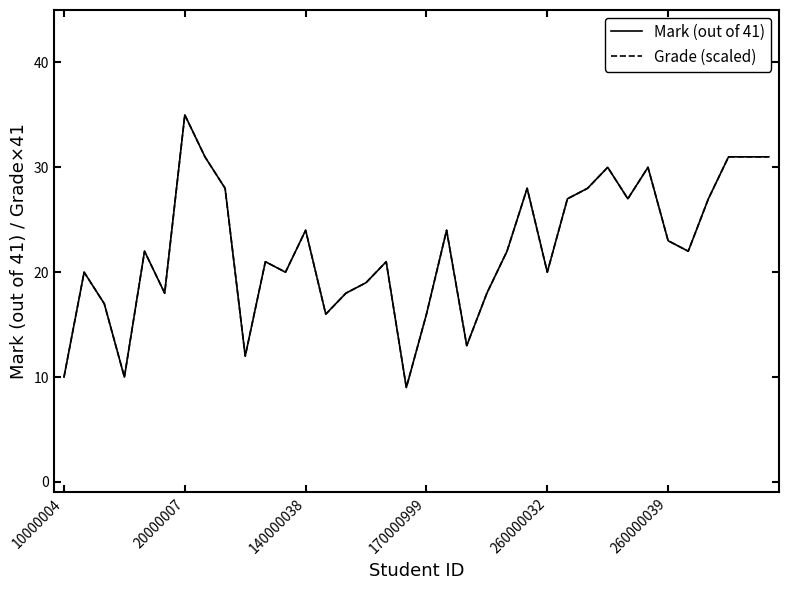

What is the minimum value for Mark (out of 41)?

9.0